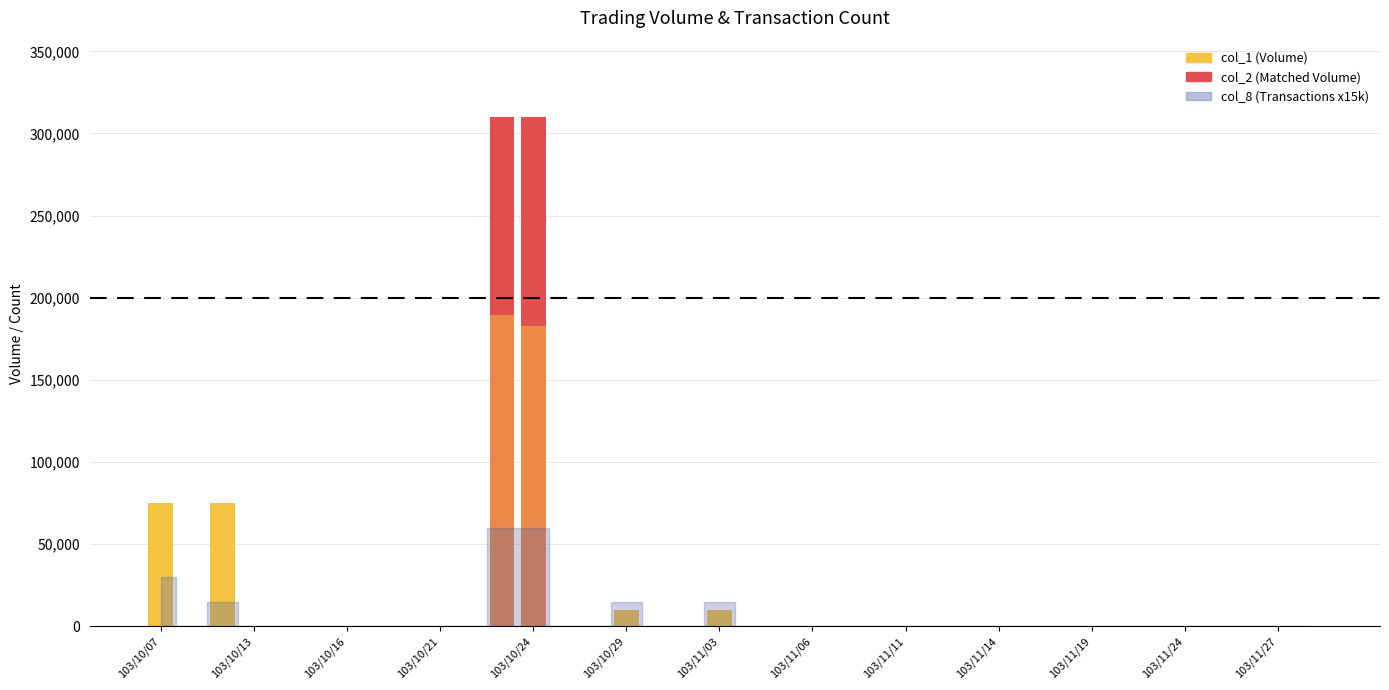

Is it true that col_2 (Matched Volume) equals 0 at 103/11/06?

True